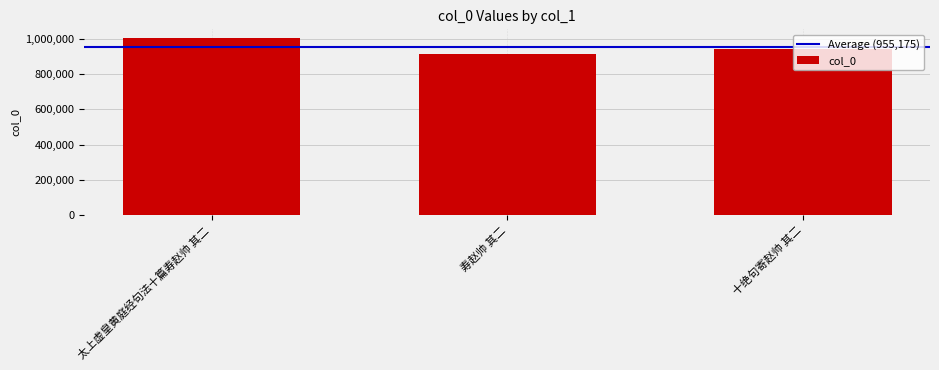

Between 太上虚皇黄庭经句法十篇寿赵帅 其二 and 寿赵帅 其二, which is larger?

太上虚皇黄庭经句法十篇寿赵帅 其二